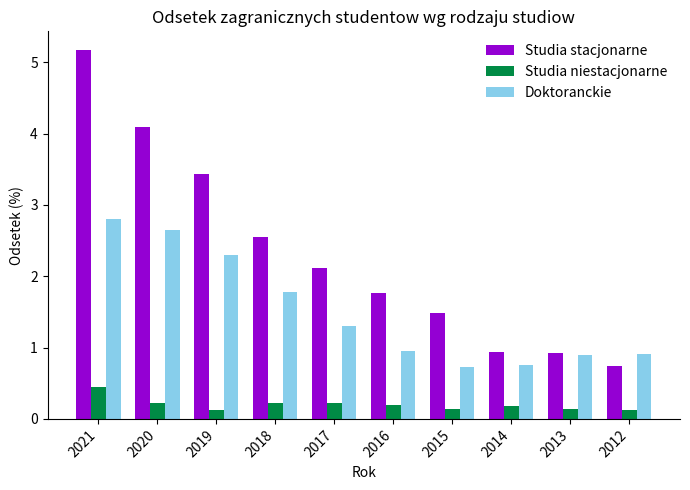

Does the chart contain stacked bars?

No